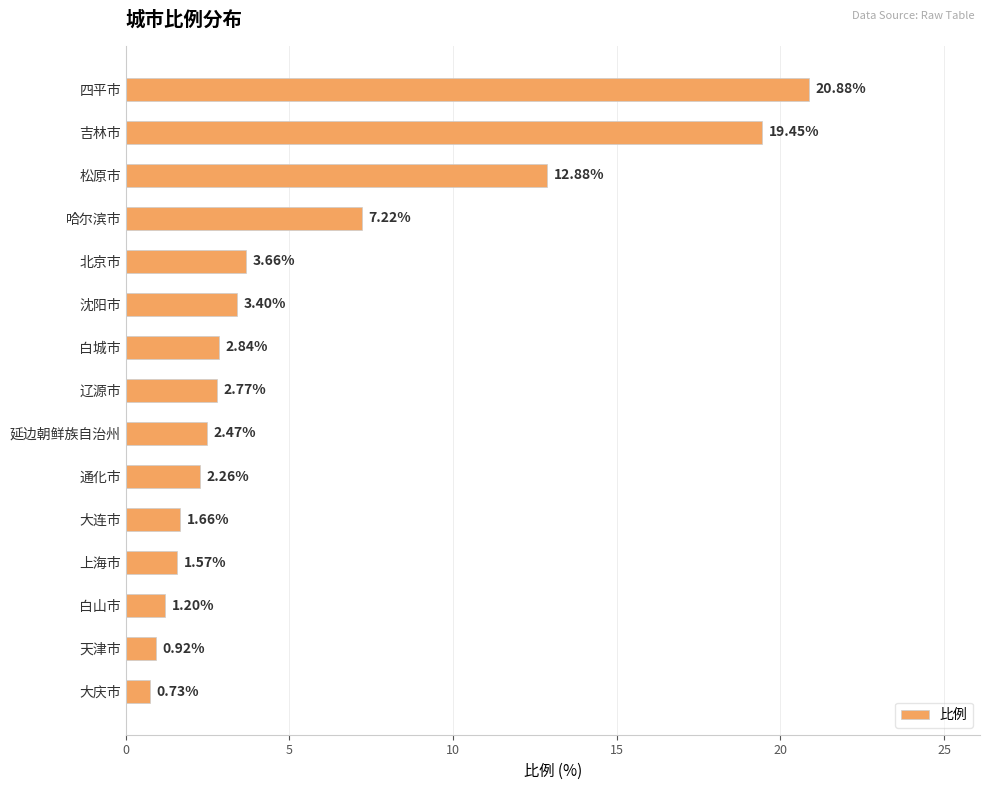

What is the label of the 1st bar from the bottom?

大庆市